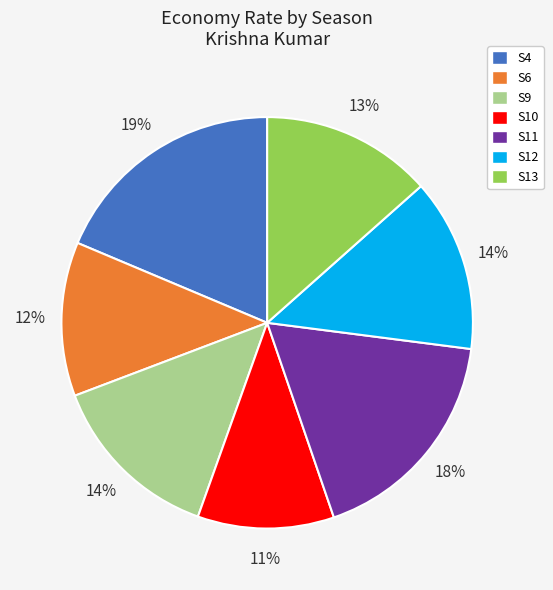

To the nearest percent, what is the difference between the largest and smallest slice percentages?

8%